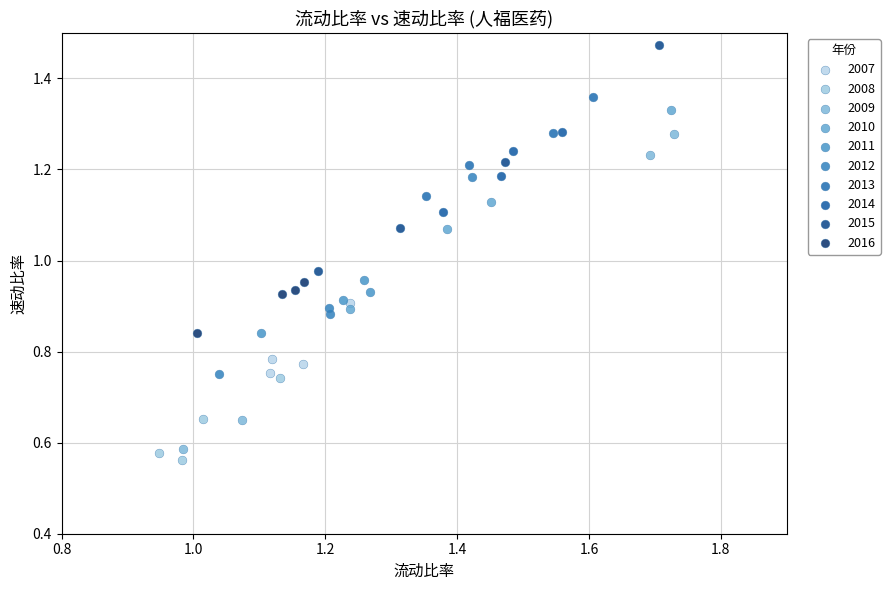

Which series reaches the minimum Y coordinate?

2008